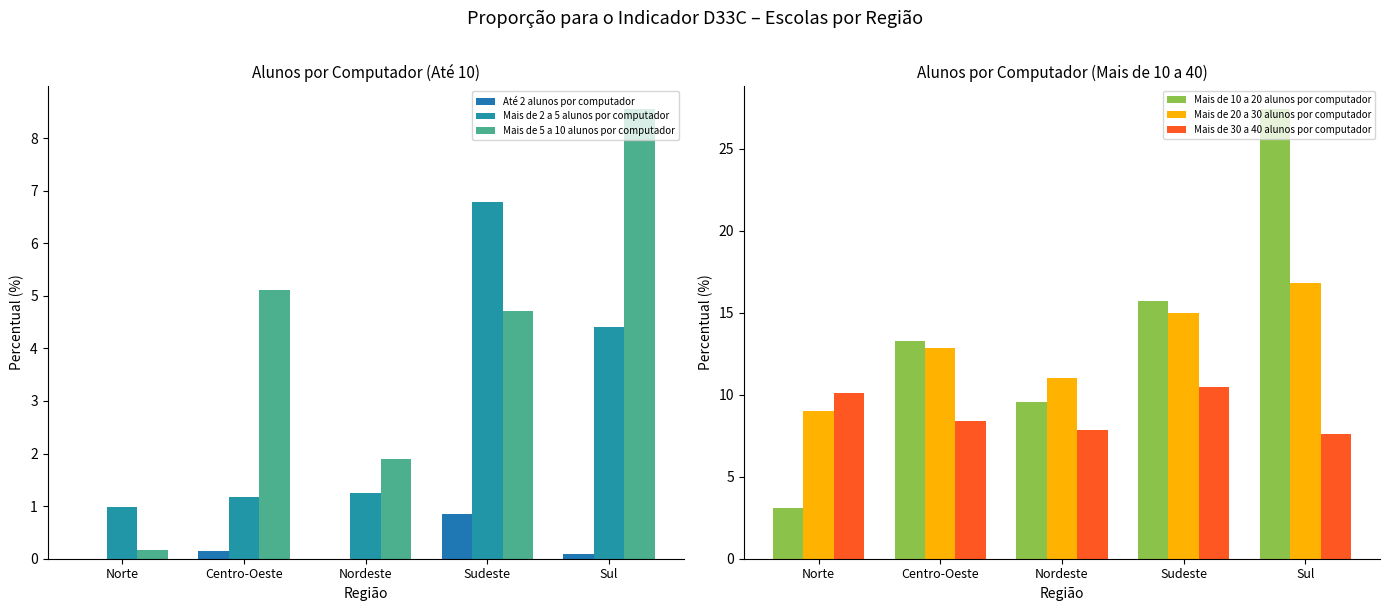

What is the label of the 2nd bar from the left?

Centro-Oeste